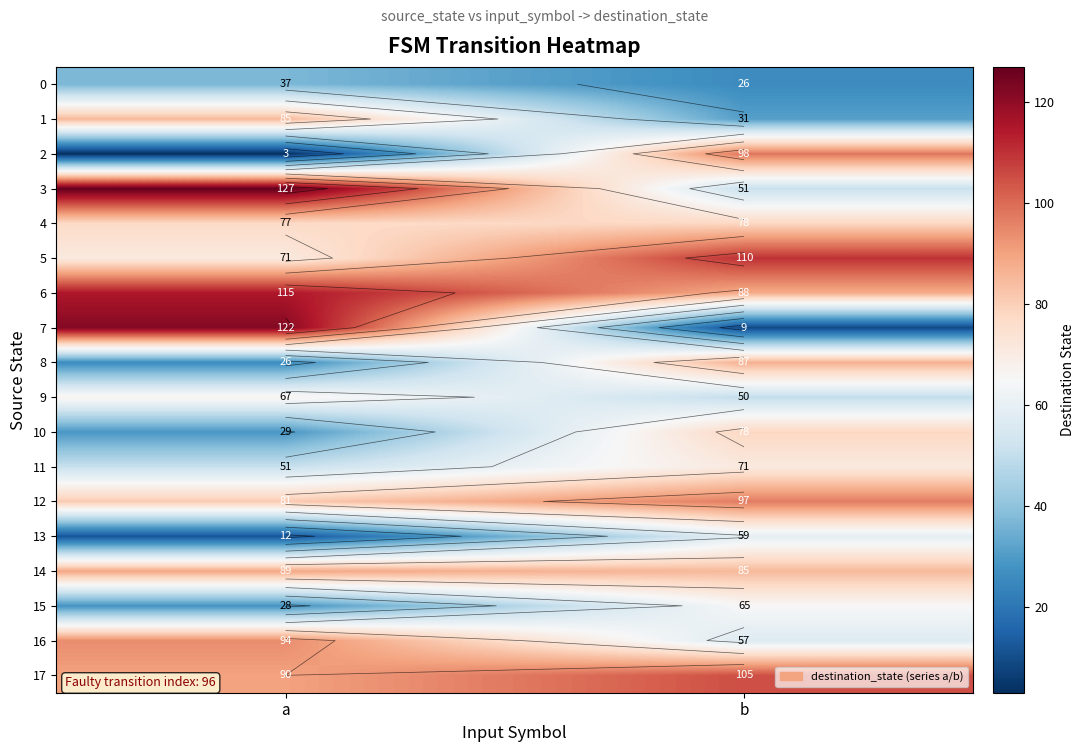

What is the average value of the 3 series?

89